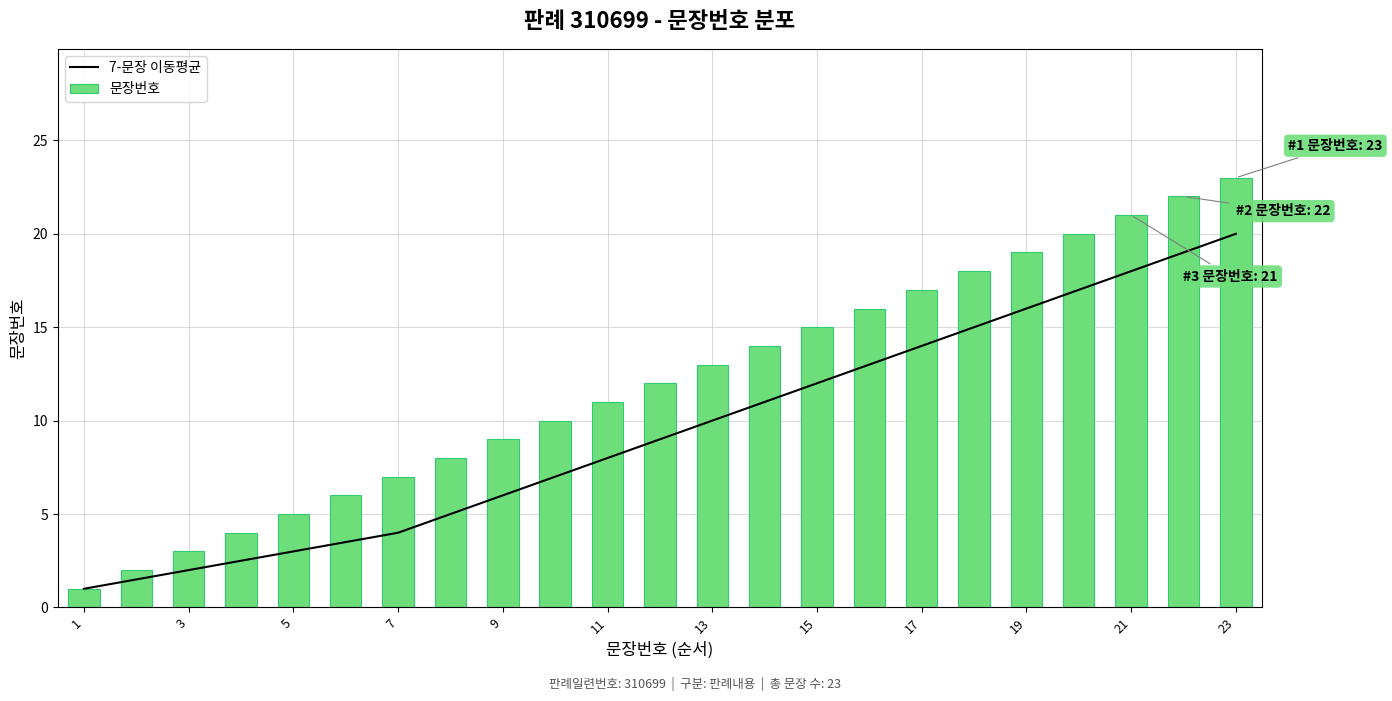

What is the highest value of the 문장번호 series?

23